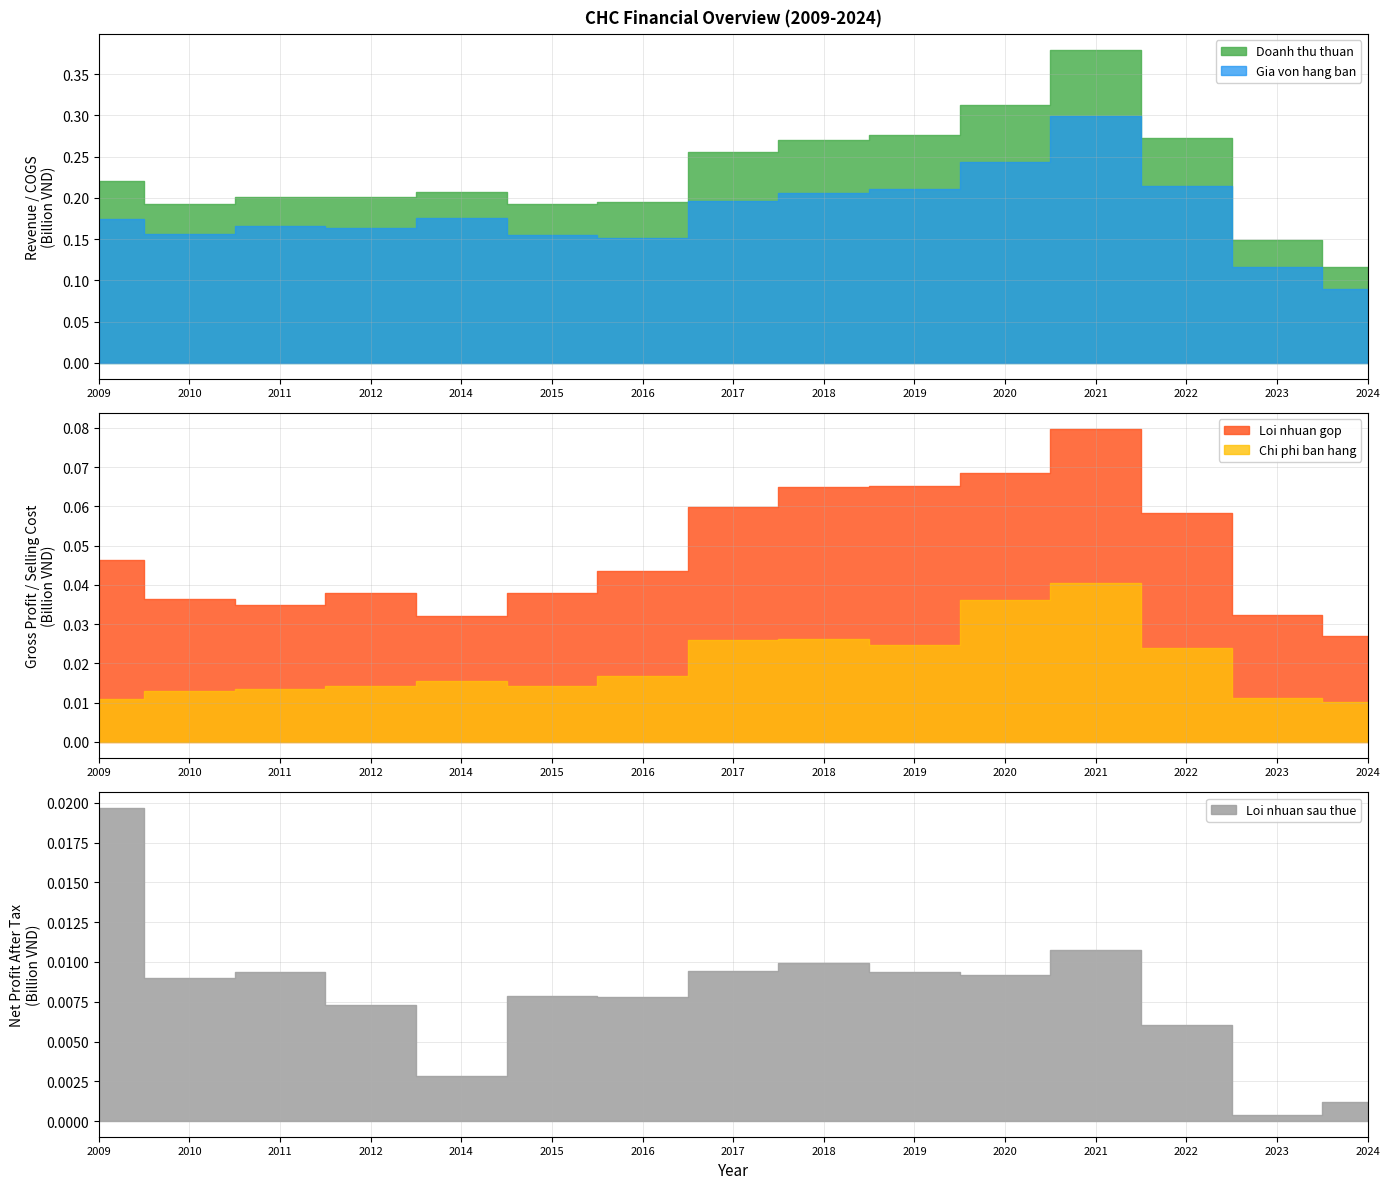

Reading left to right, extract all data points from this chart.

Doanh thu thuan: 220977059	193002290	200897282	200983489	207272673	192811419	194765342	255882899	270731111	276138938	312470497	379643073	272390404	148686530	116448048
Gia von hang ban: 174672496	156593035	166098107	163018898	175148354	154997794	151236699	195940491	205890755	210953338	243862304	299925889	214143205	116378688	89500204
Loi nhuan gop: 46304563	36409255	34799176	37964591	32124320	37813625	43528643	59942408	64840356	65185600	68608193	79717184	58247199	32307842	26947844
Chi phi ban hang: 10892161	13017815	13415593	14144360	15575834	14287917	16917845	25919529	26235952	24679968	36121078	40546938	24011560	11159344	10158129
Loi nhuan sau thue: 19680552	9017863	9377443	7317405	2823684	7861157	7818779	9427271	9923885	9363410	9193484	10732130	6056989	364493	1186649